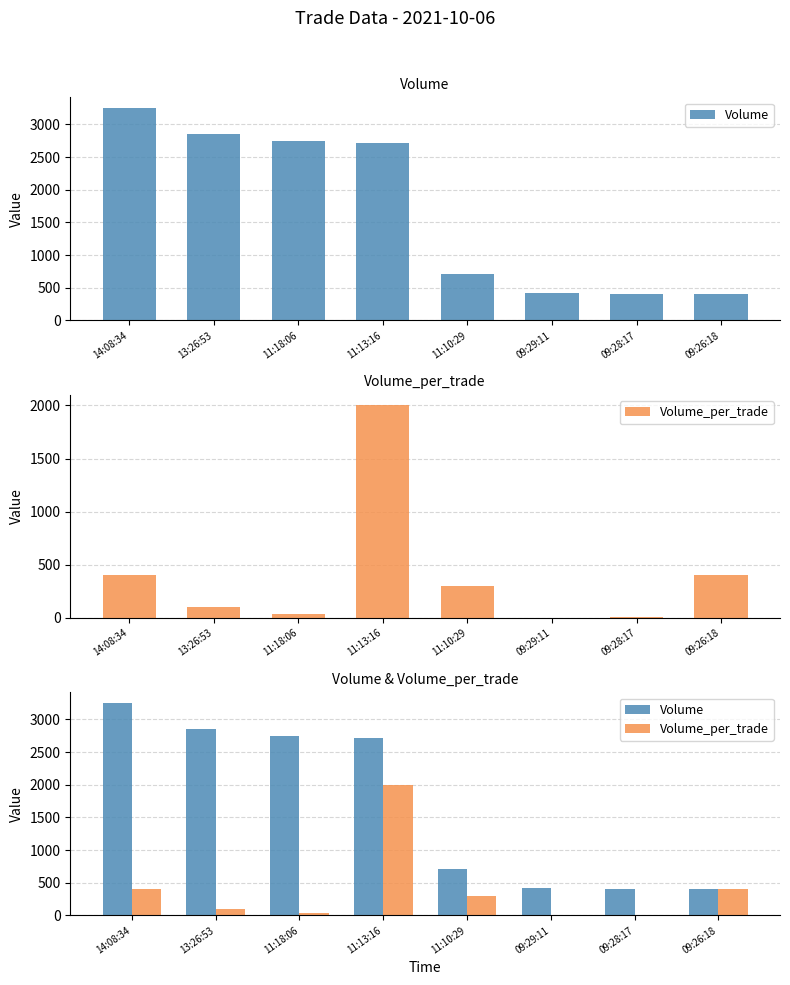

Which series has the largest total across all categories?

Volume